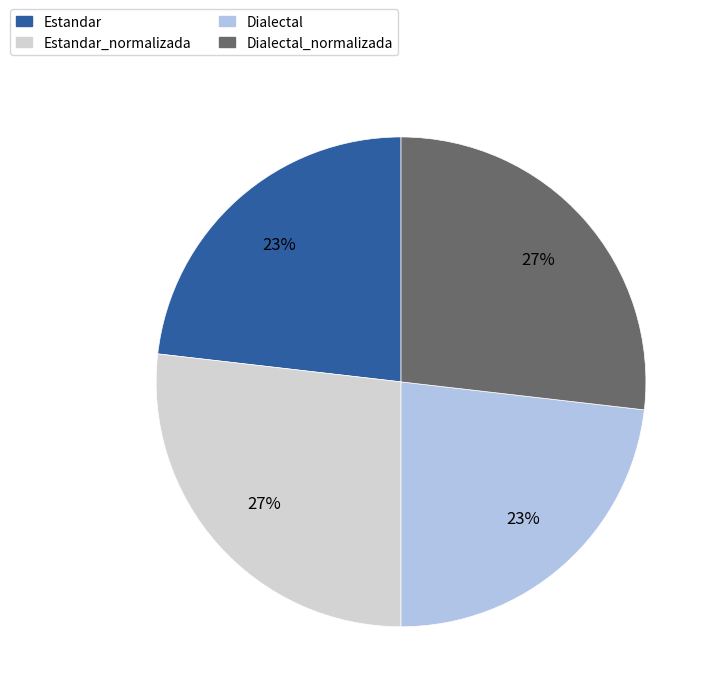

To the nearest percent, what is the average slice percentage?

25%